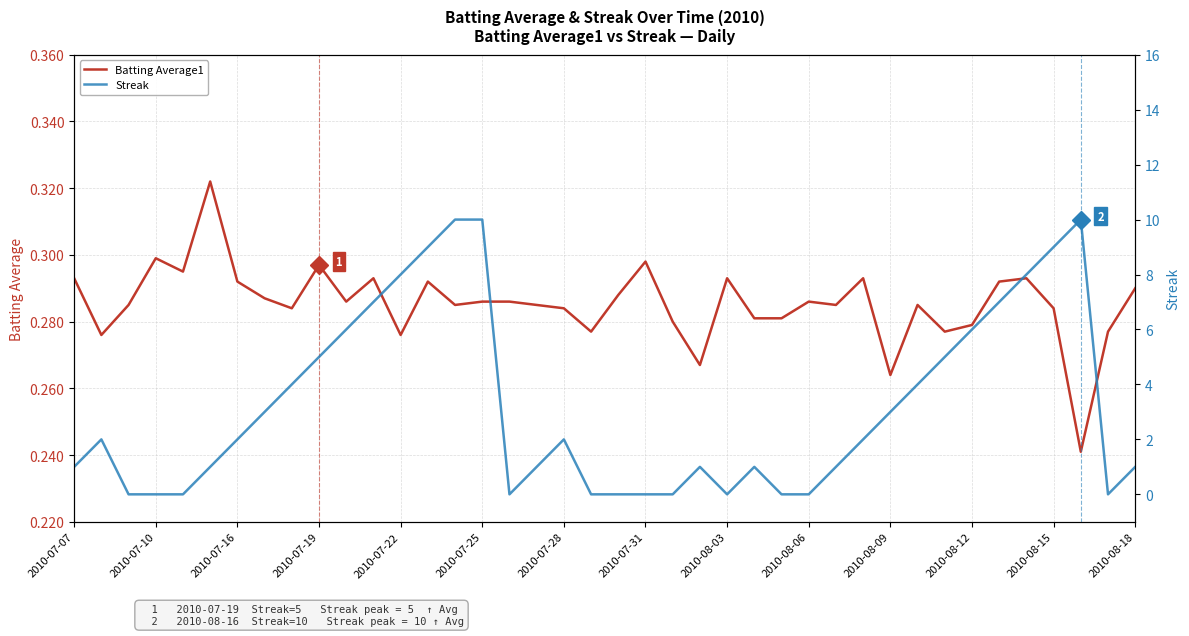

Is it true that Batting Average1 equals 0.1 at 2010-07-10?

False